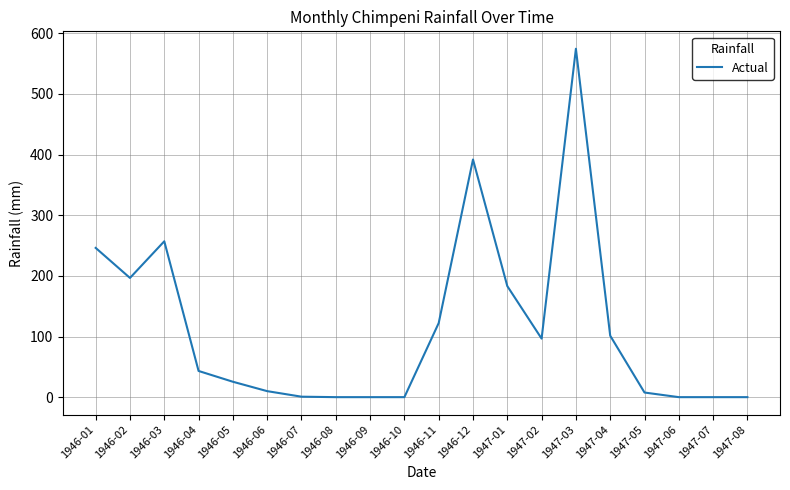

What is the difference between the values at 1947-01 and 1946-04?

140.0